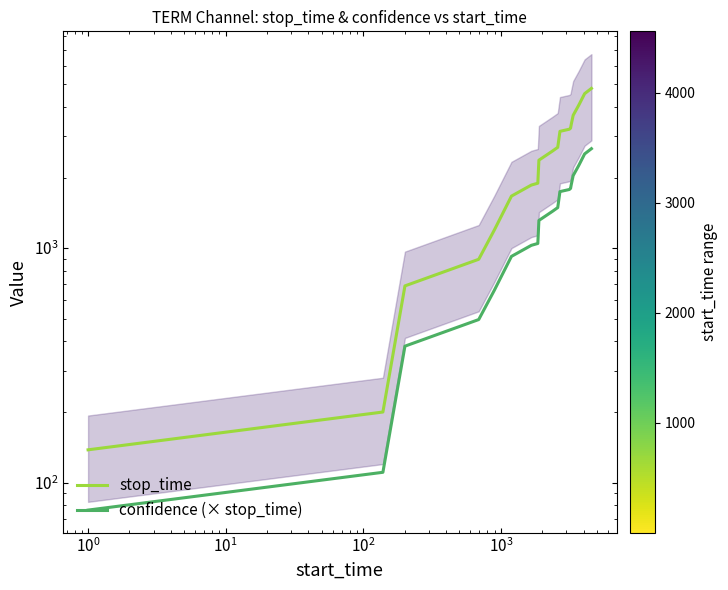

What are all the series names shown in the legend?

stop_time, confidence (× stop_time)